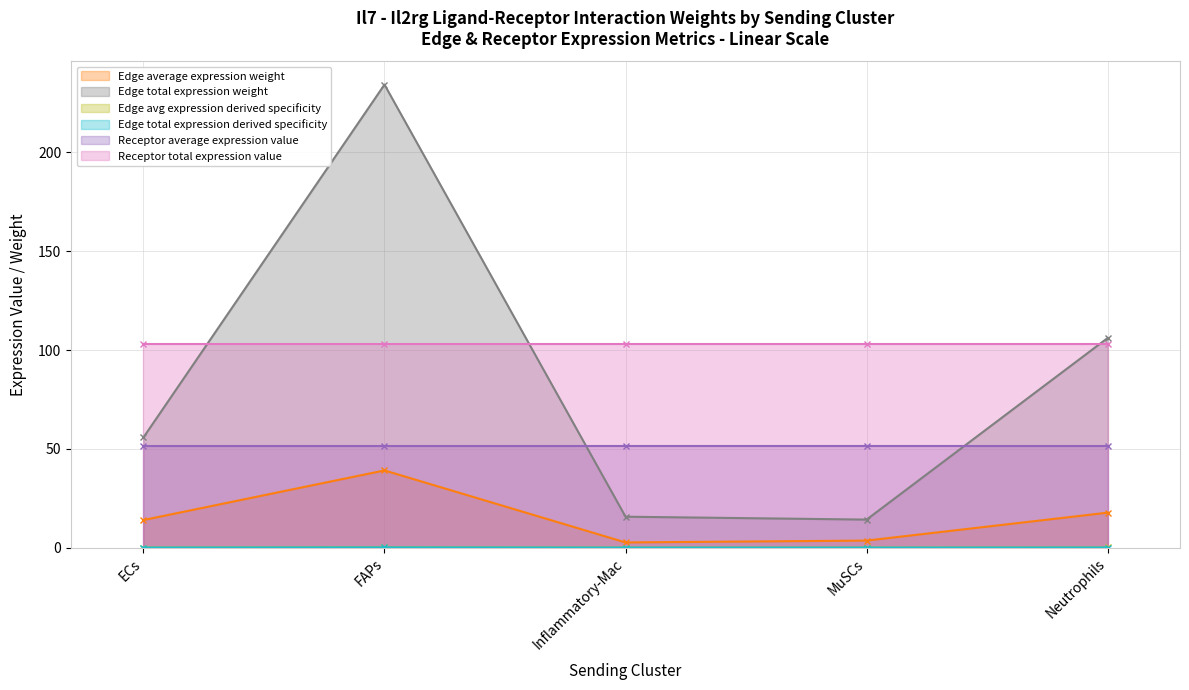

True or false: Edge average expression weight and Edge total expression weight cross at least once.

False